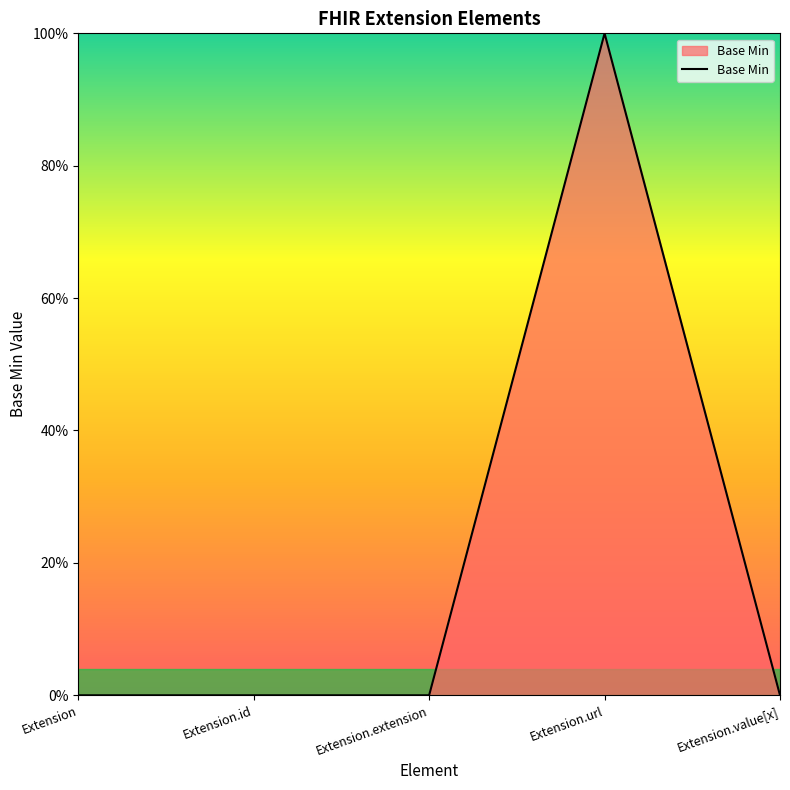

What is the difference between the values at Extension.url and Extension.id?

1